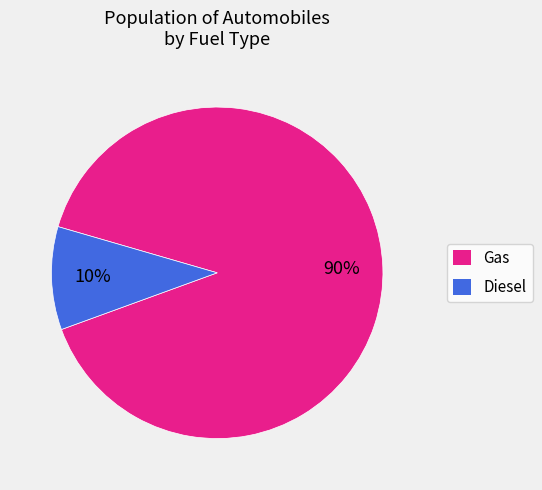

Does any single category account for the majority?

Yes